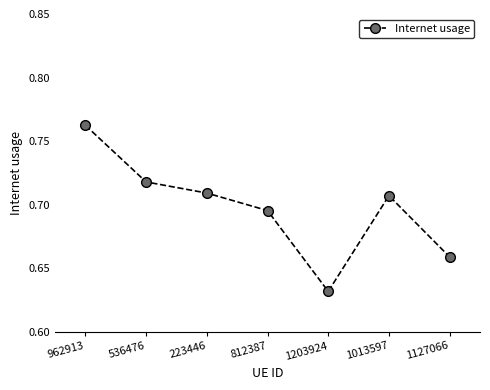

What is the label of the 2nd point from the right?

1013597